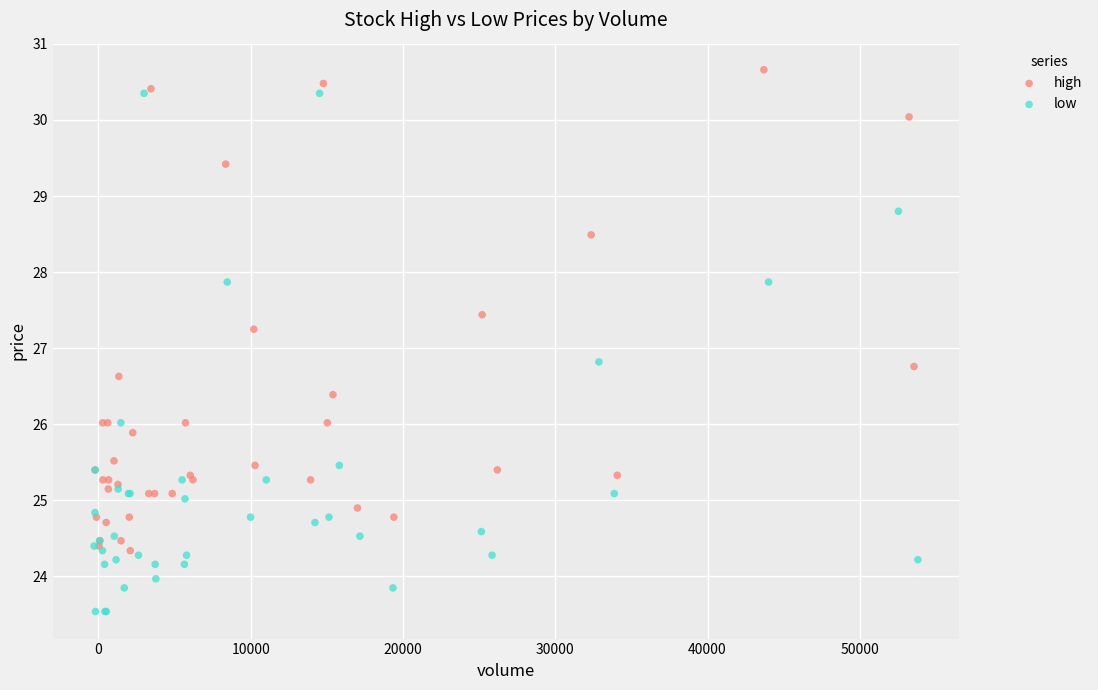

Which series reaches the minimum Y coordinate?

low